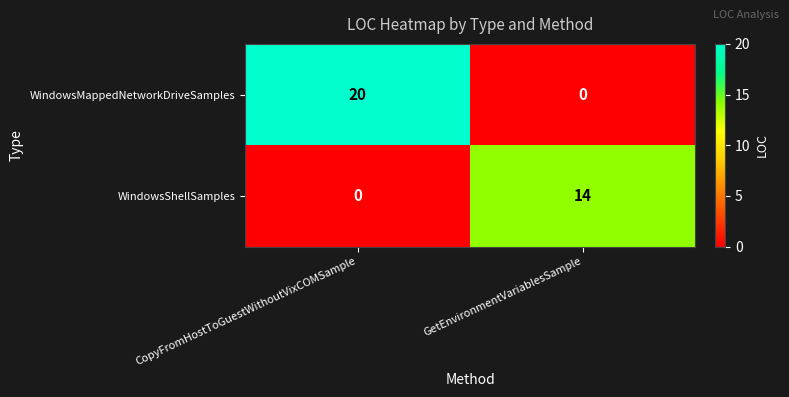

Reading left to right, transcribe all the data shown in this chart.

WindowsMappedNetworkDriveSamples: 20	0
WindowsShellSamples: 0	14